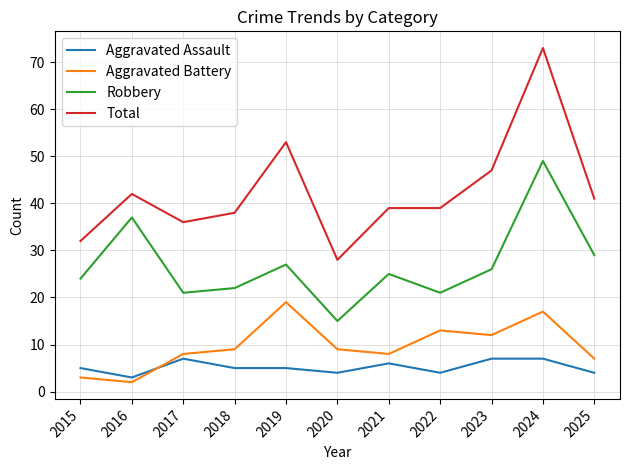

At which category is the sum across all series the highest?

2024